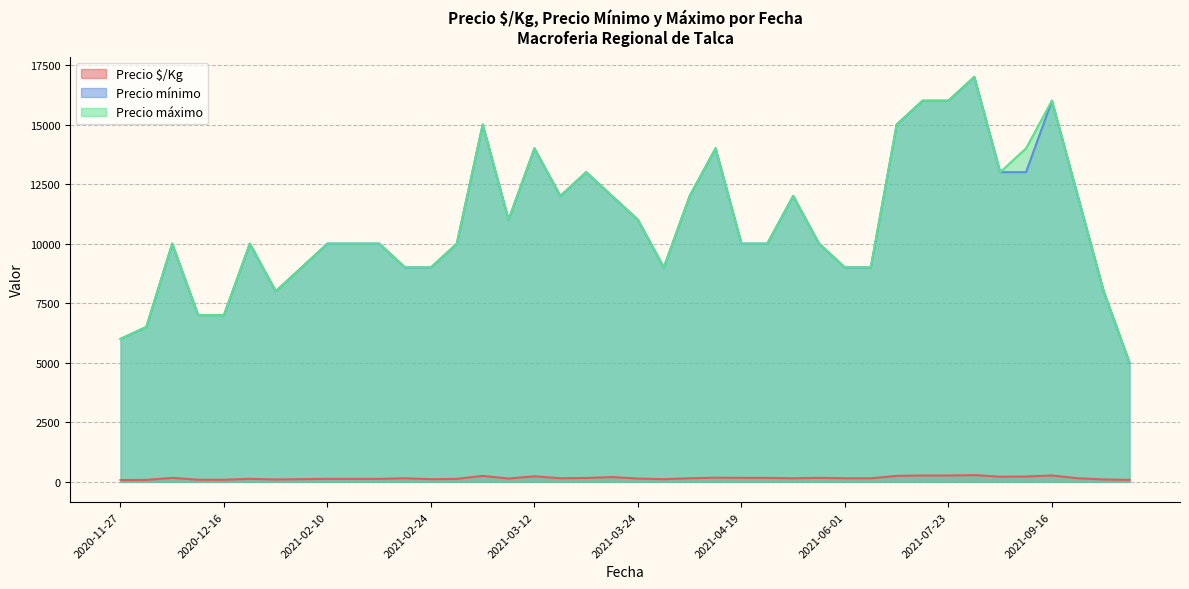

Count the number of categories in the chart.

40